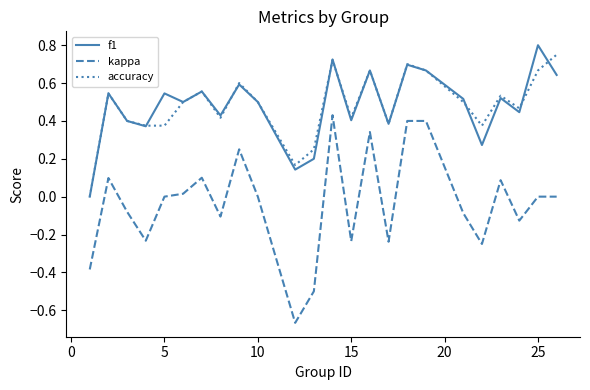

In accuracy, how many points are higher than both neighbors (excluding endpoints)?

7